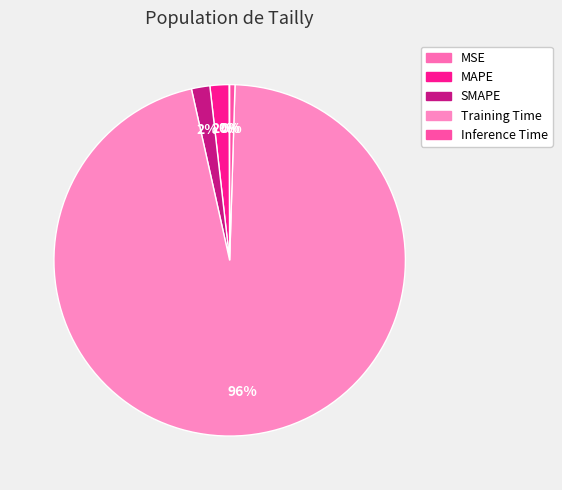

Which category has the biggest portion of the pie?

Training Time